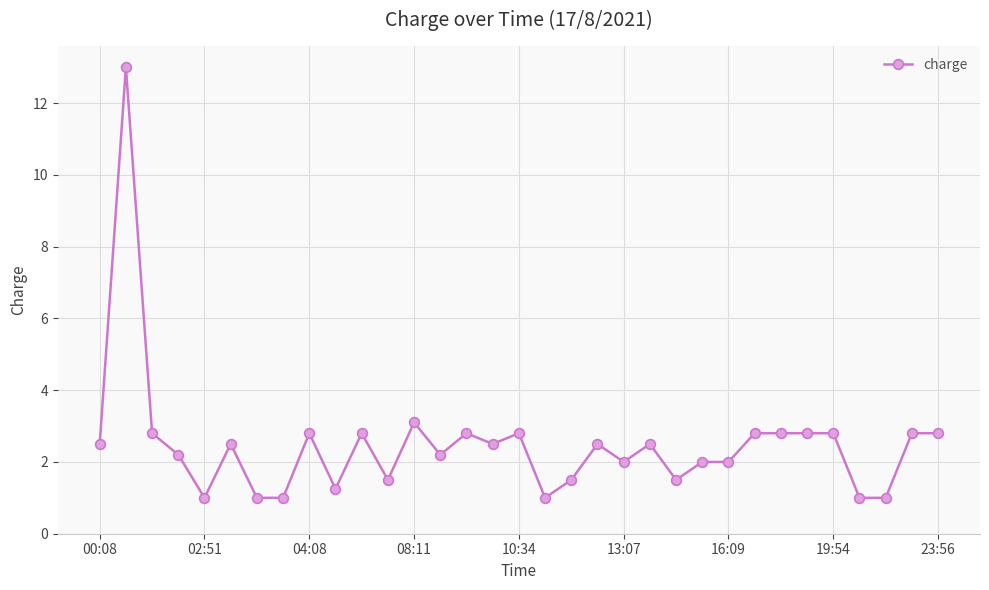

What is the minimum value shown in the chart?

1.0